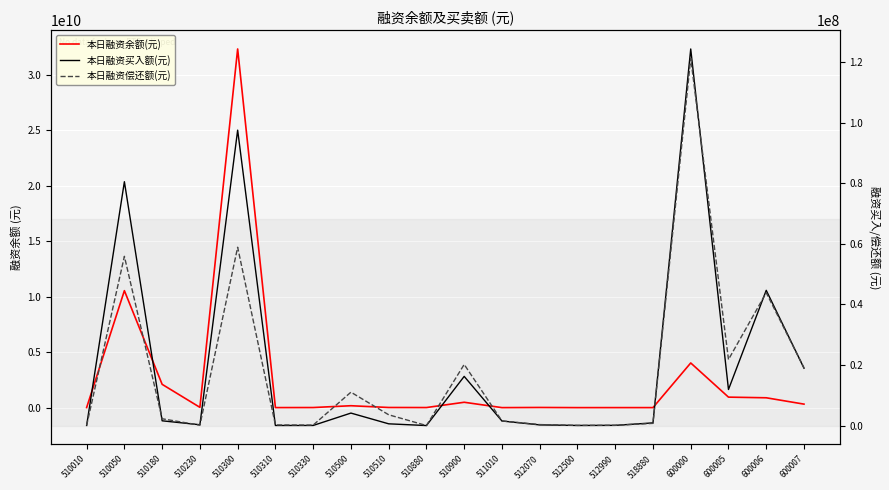

How many interior local valleys does the 本日融资买入额(元) series have?

5